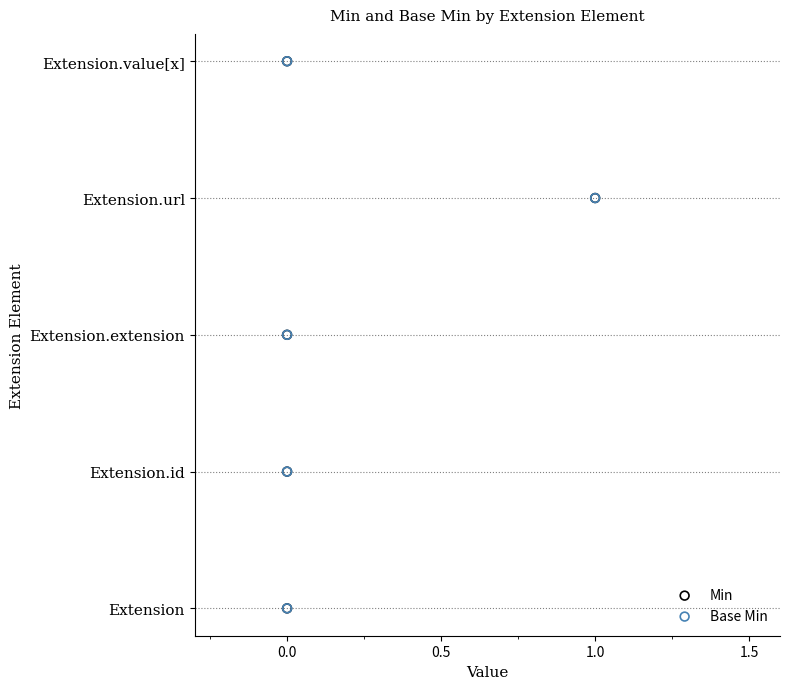

Which series contains the lowest Y value?

Min